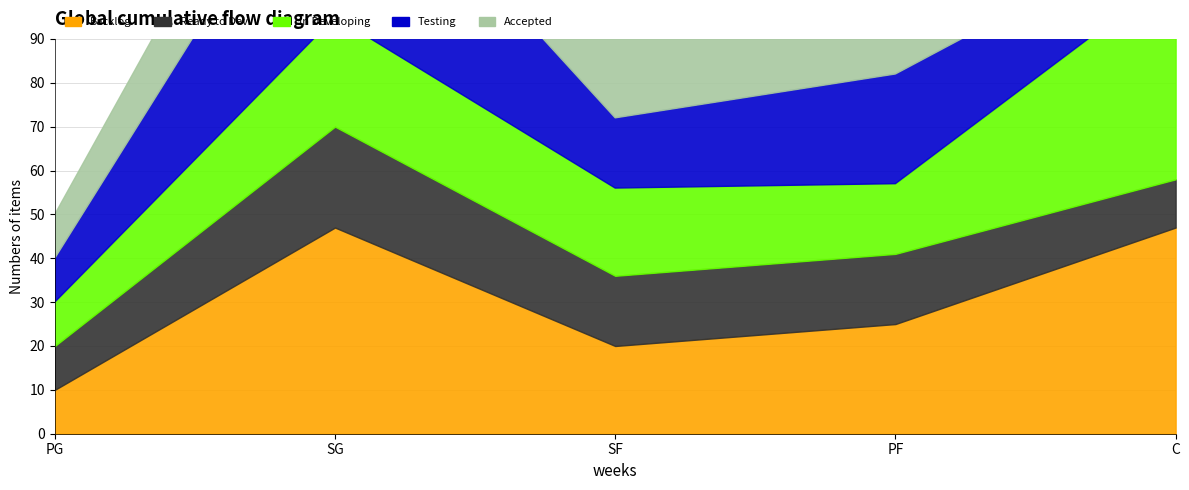

Reading left to right, transcribe all the data shown in this chart.

Backlog: 10	47	20	25	47
Ready to Dev.: 10	23	16	16	11
In Developing: 10	25	20	16	47
Testing: 10	47	16	25	11
Accepted: 10	23	20	16	47